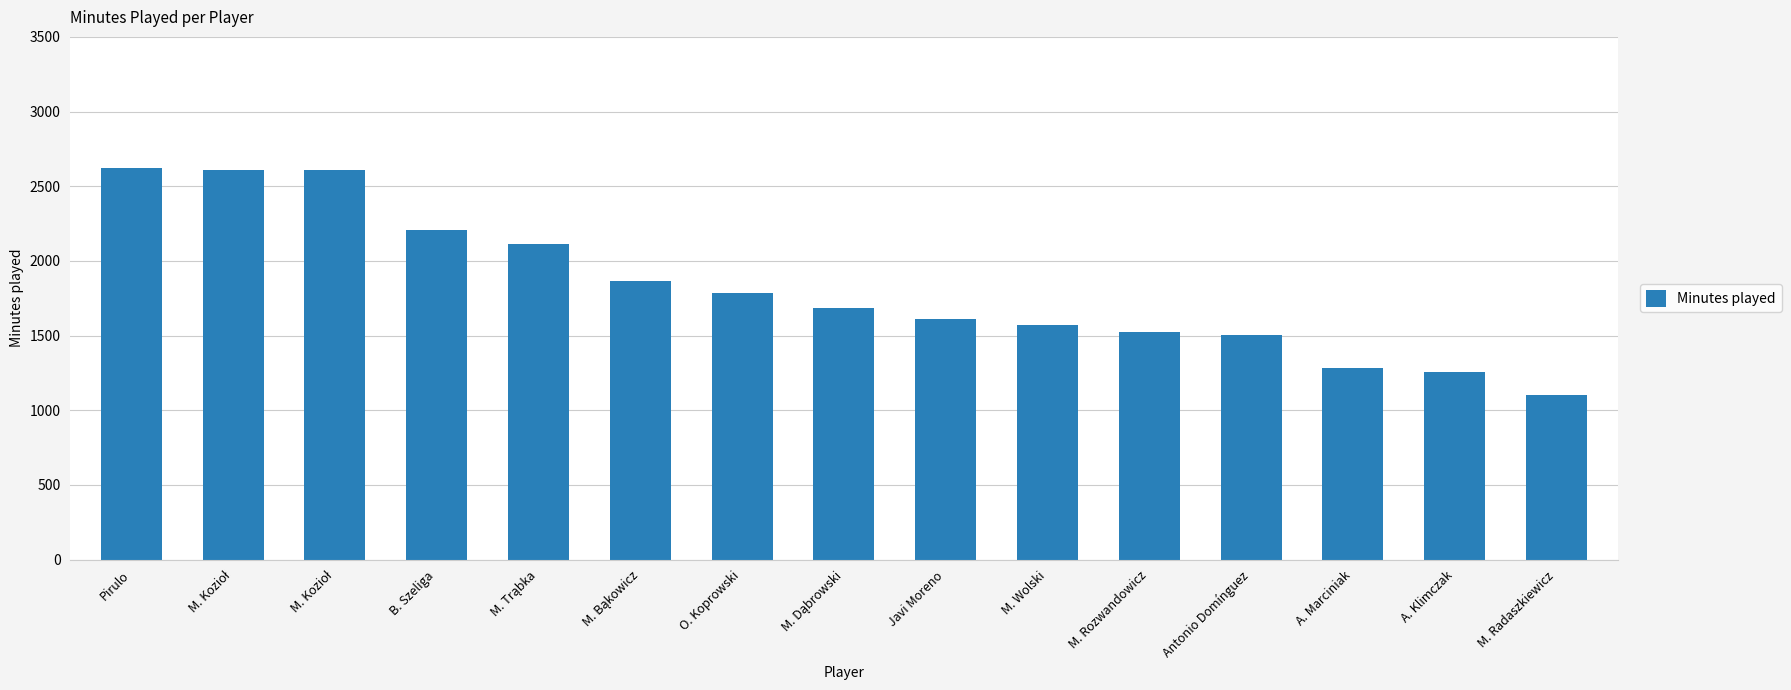

Reading right to left, transcribe all the data shown in this chart.

M. Radaszkiewicz=1102	A. Klimczak=1259	A. Marciniak=1280	Antonio Domínguez=1507	M. Rozwandowicz=1522	M. Wolski=1571	Javi Moreno=1612	M. Dąbrowski=1684	O. Koprowski=1786	M. Bąkowicz=1867	M. Trąbka=2113	B. Szeliga=2209	M. Kozioł=2610	M. Kozioł=2610	Pirulo=2619